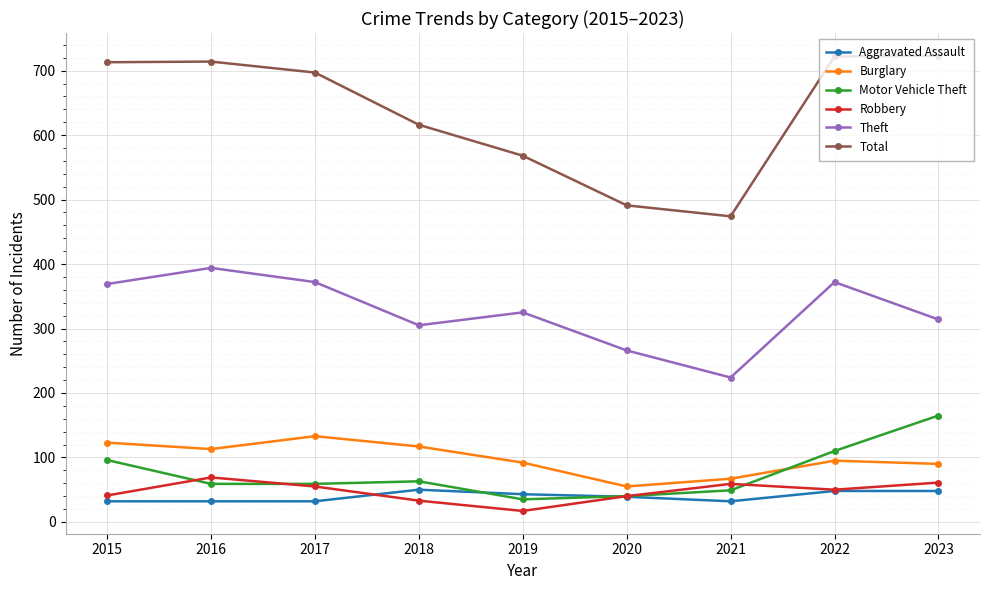

What is the lowest value of the Aggravated Assault series?

32